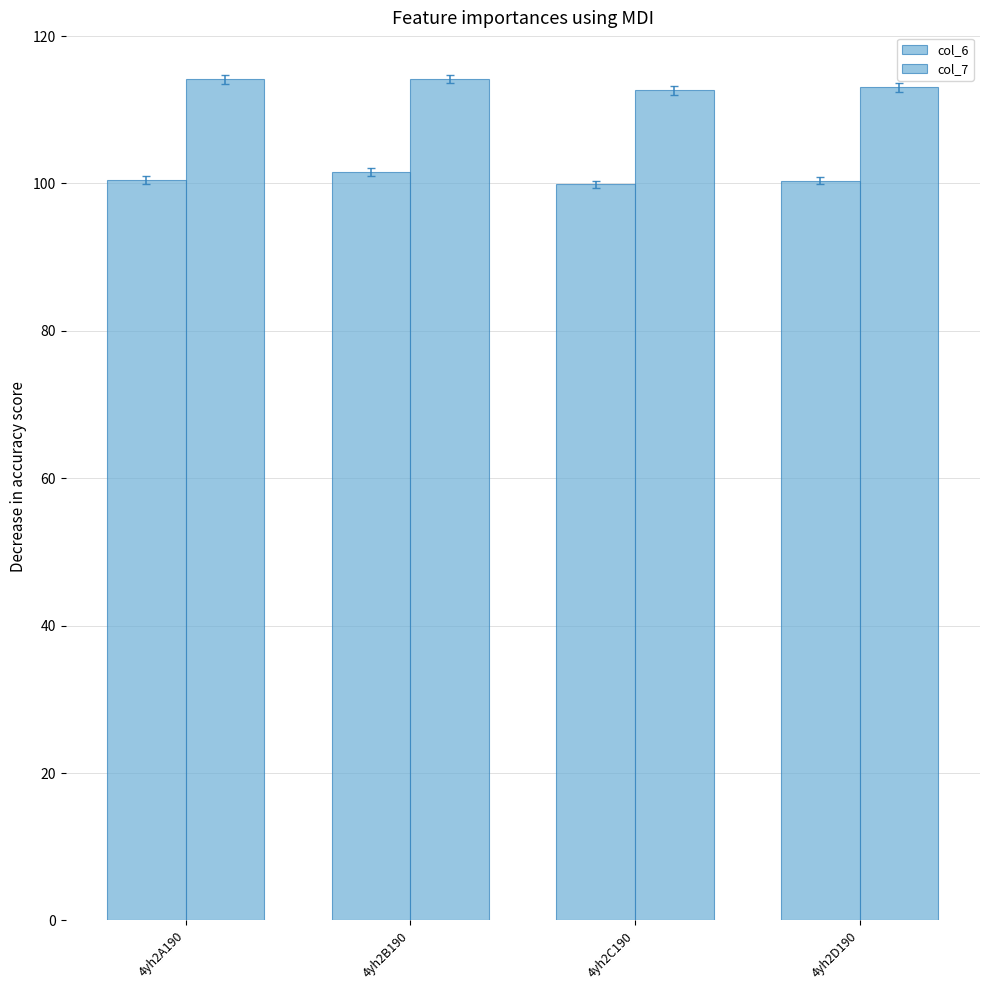

How many data points in col_7 are above 114?

2